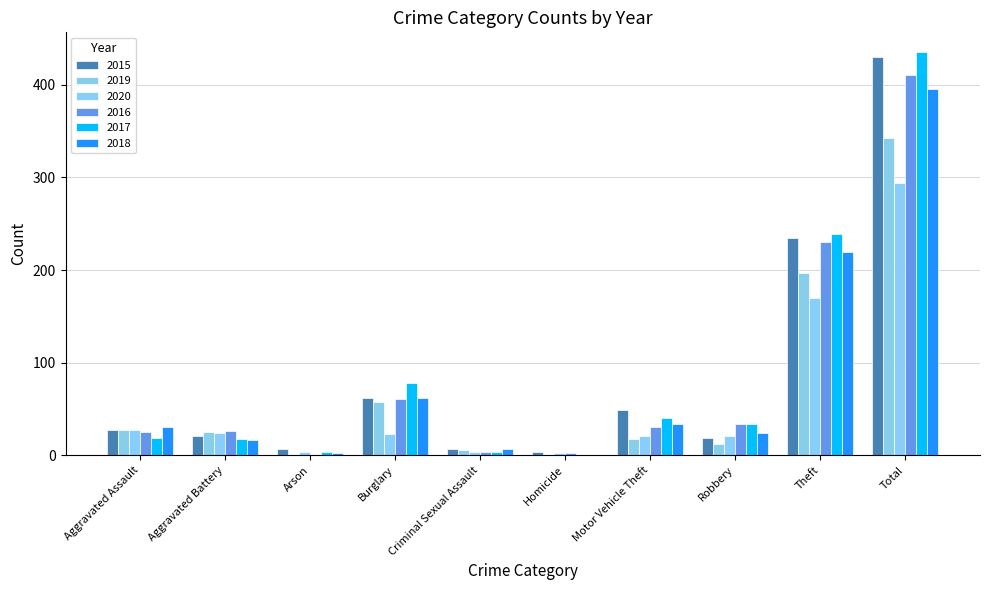

At which label is 2017 closest to 217?

Theft